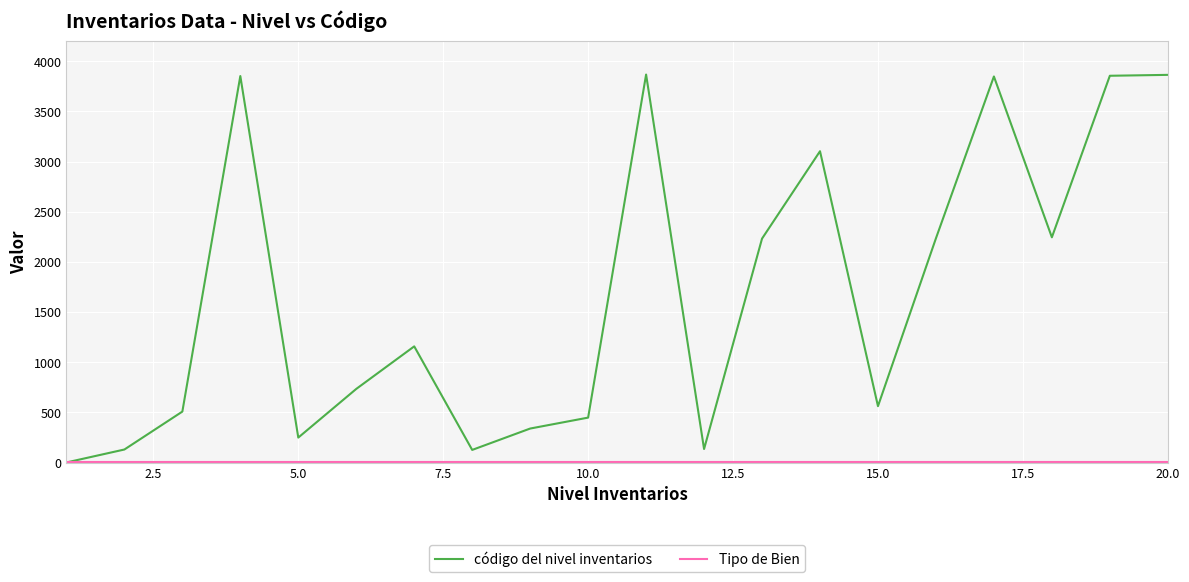

What is the highest value of the código del nivel inventarios series?

3867